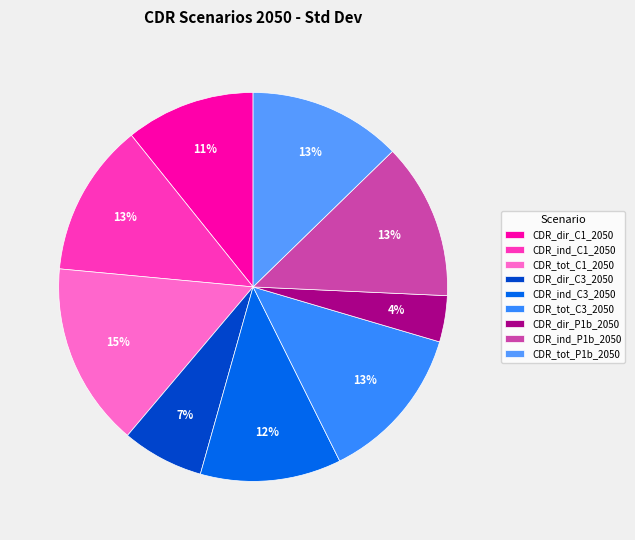

Is there any slice that represents more than half of the pie?

No